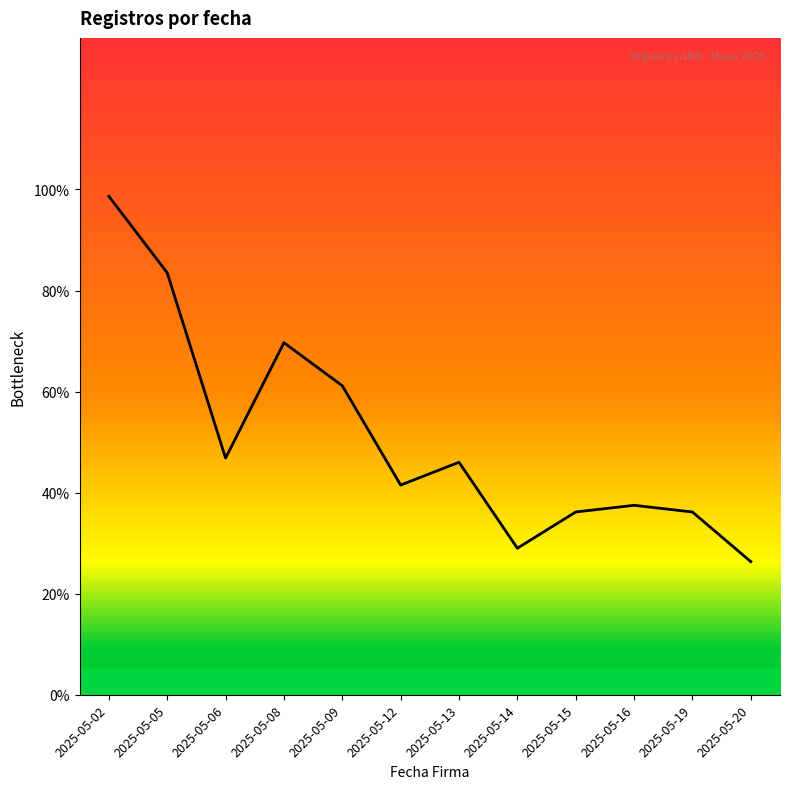

Is this an area chart (filled region under the line)?

Yes